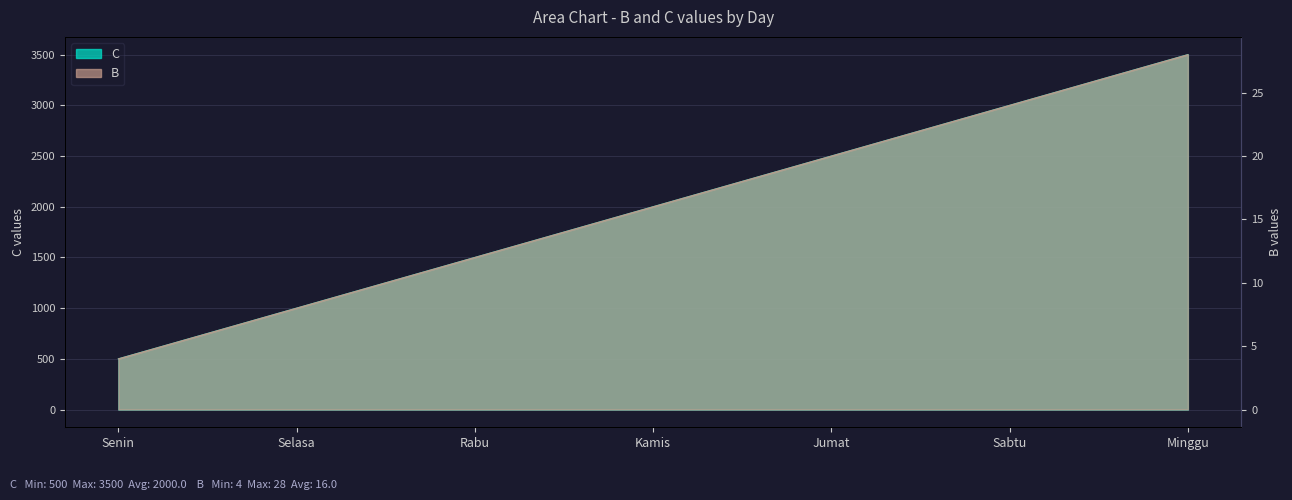

Between Rabu and Kamis, which series saw the biggest shift?

B